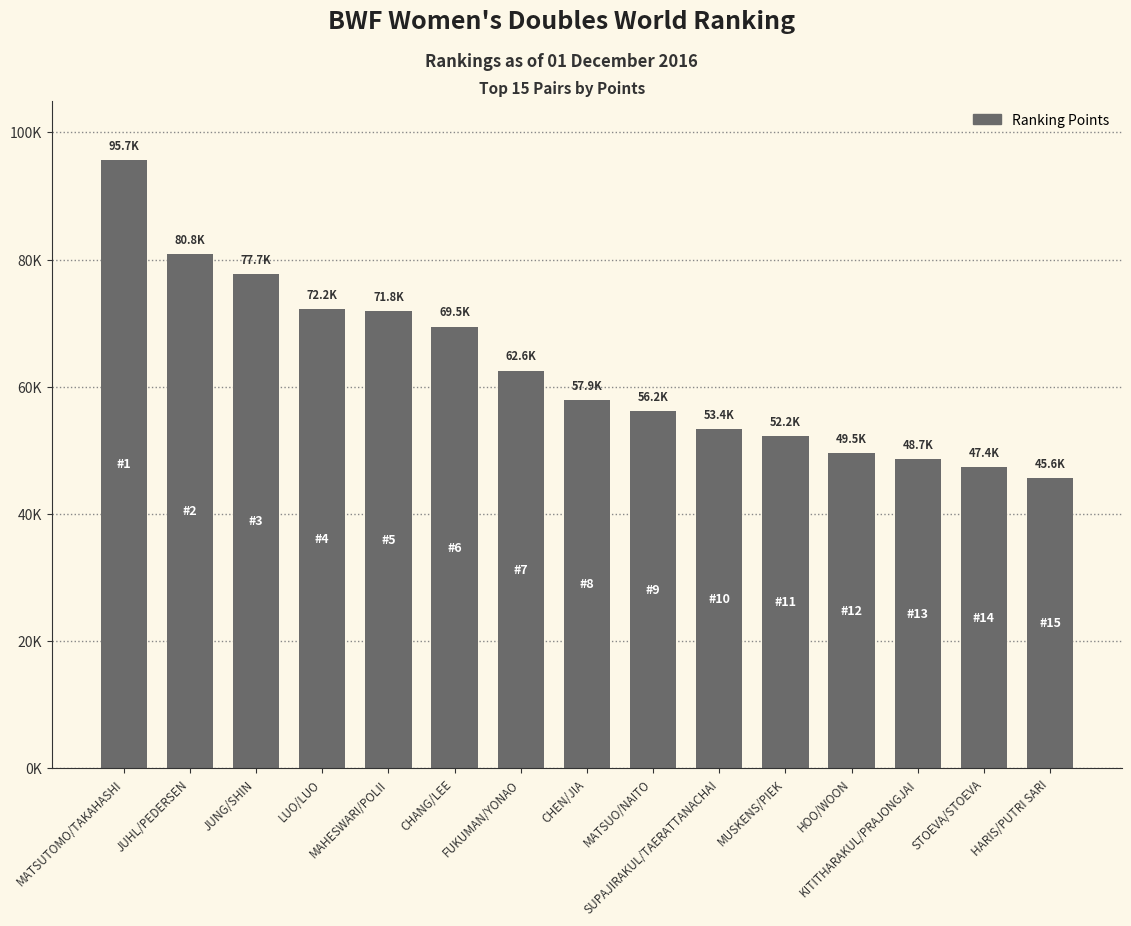

List the labels in order of value, smallest first.

HARIS/PUTRI SARI, STOEVA/STOEVA, KITITHARAKUL/PRAJONGJAI, HOO/WOON, MUSKENS/PIEK, SUPAJIRAKUL/TAERATTANACHAI, MATSUO/NAITO, CHEN/JIA, FUKUMAN/YONAO, CHANG/LEE, MAHESWARI/POLII, LUO/LUO, JUNG/SHIN, JUHL/PEDERSEN, MATSUTOMO/TAKAHASHI